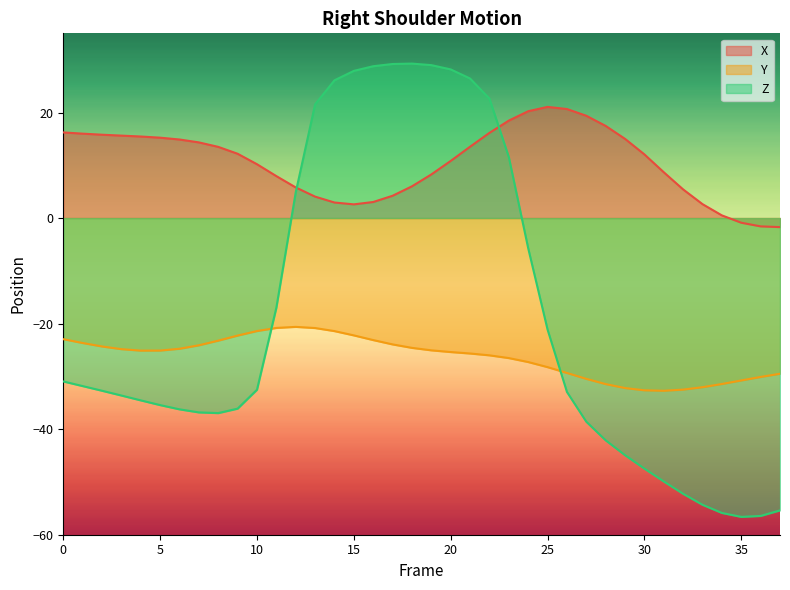

How many values in Z are below zero?

26